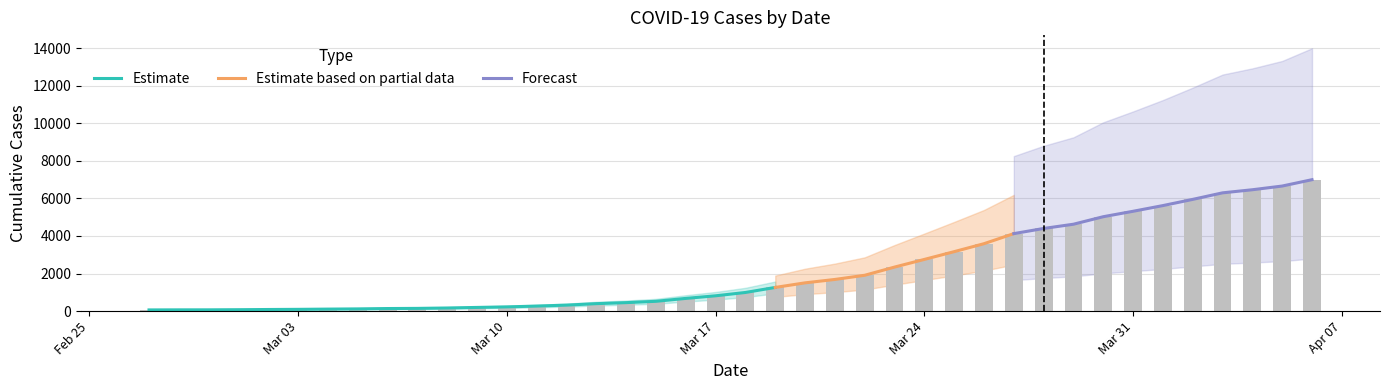

Does the chart contain stacked bars?

No